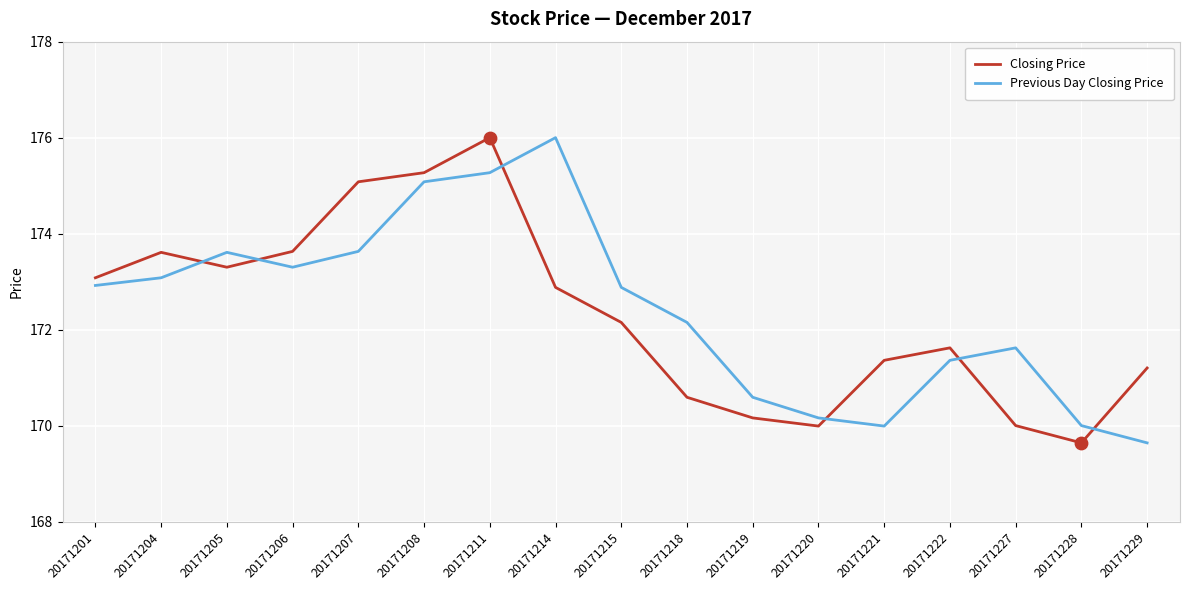

What is the total value across all series at 20171214?

348.9